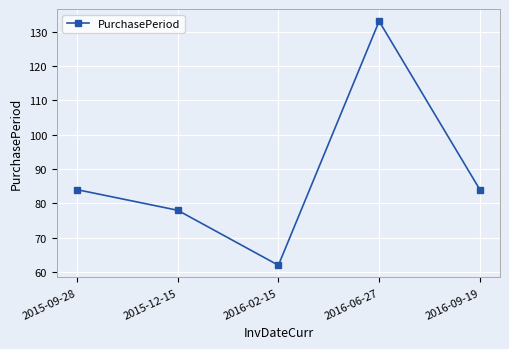

What is the approximate value at 2015-12-15, to the nearest 5?

80